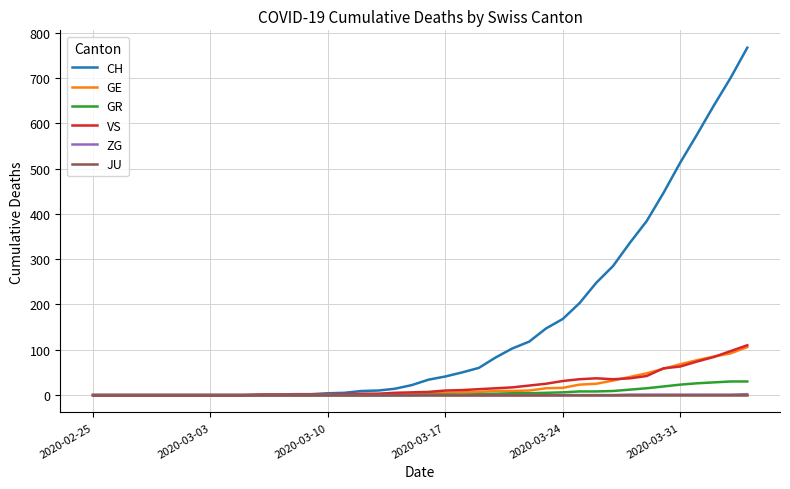

What is the maximum value for GE?

106